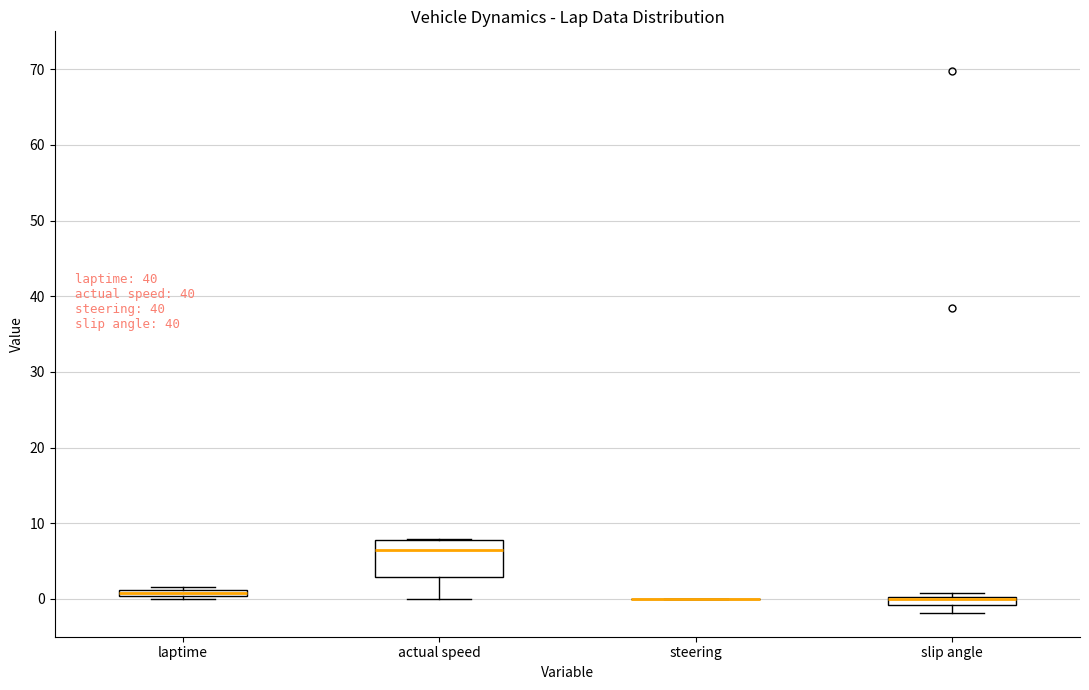

Where is the lower edge of the box for laptime on the y-axis? The values are not printed on the chart, so give them approximately, as read against the axis.

0